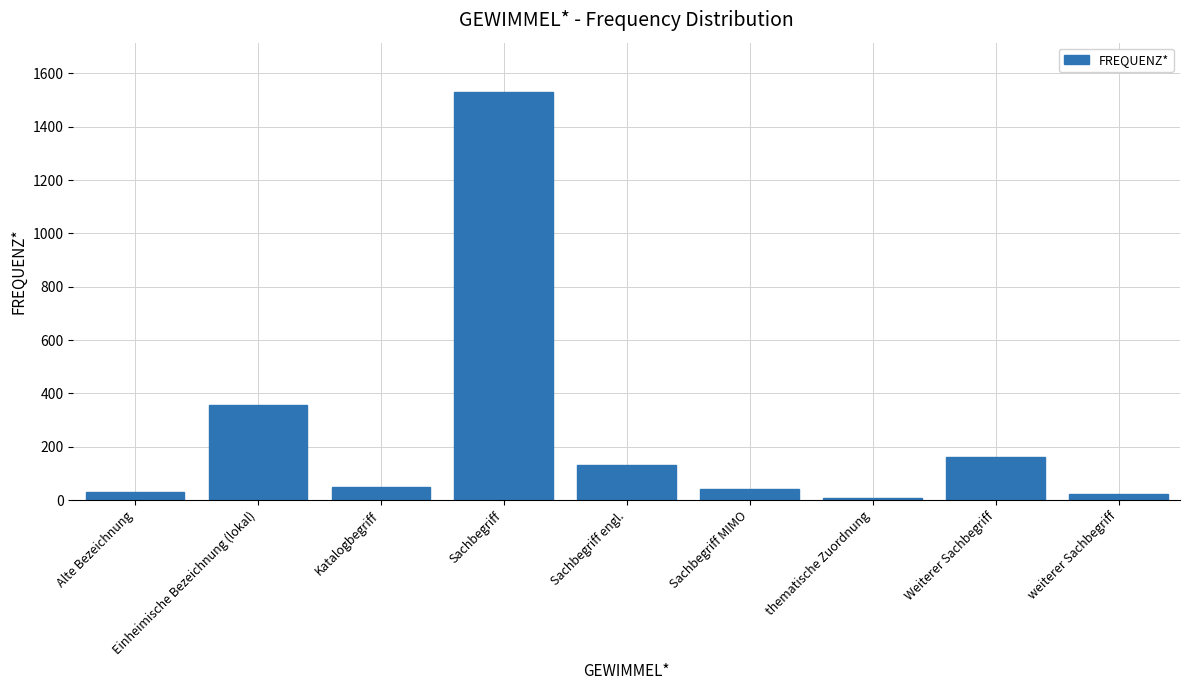

Reading right to left, list all the values displayed in this chart.

weiterer Sachbegriff=24	Weiterer Sachbegriff=160	thematische Zuordnung=9	Sachbegriff MIMO=43	Sachbegriff engl.=131	Sachbegriff=1531	Katalogbegriff=50	Einheimische Bezeichnung (lokal)=356	Alte Bezeichnung=31